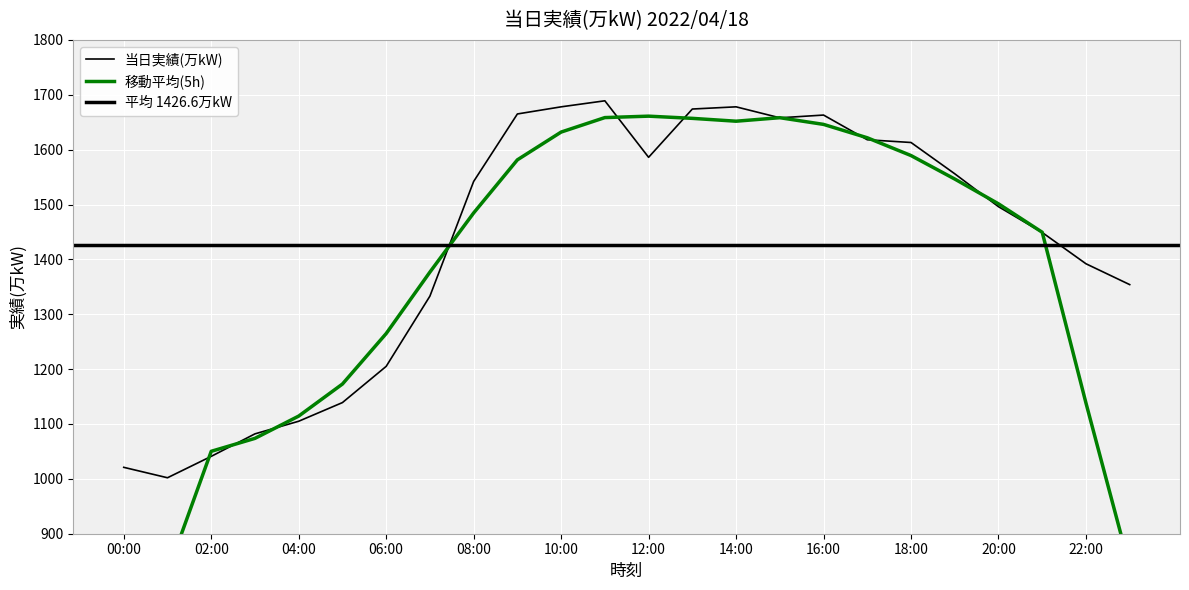

What is the change in value from 09:00 to 19:00?

-109